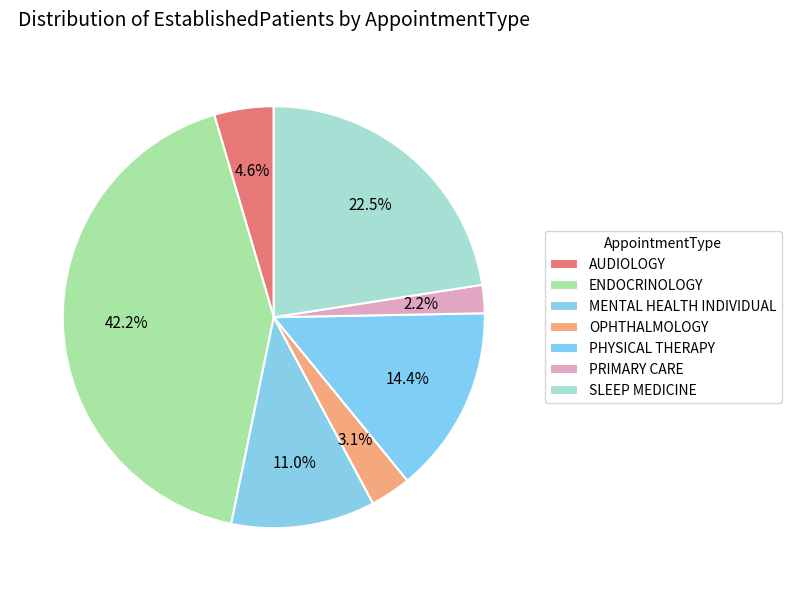

What percentage is the PHYSICAL THERAPY slice, to the nearest percent?

14%